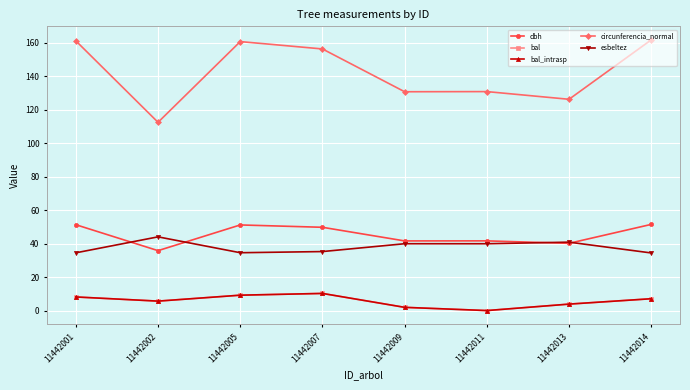

Which series changed the most between 11442002 and 11442011?

circunferencia_normal